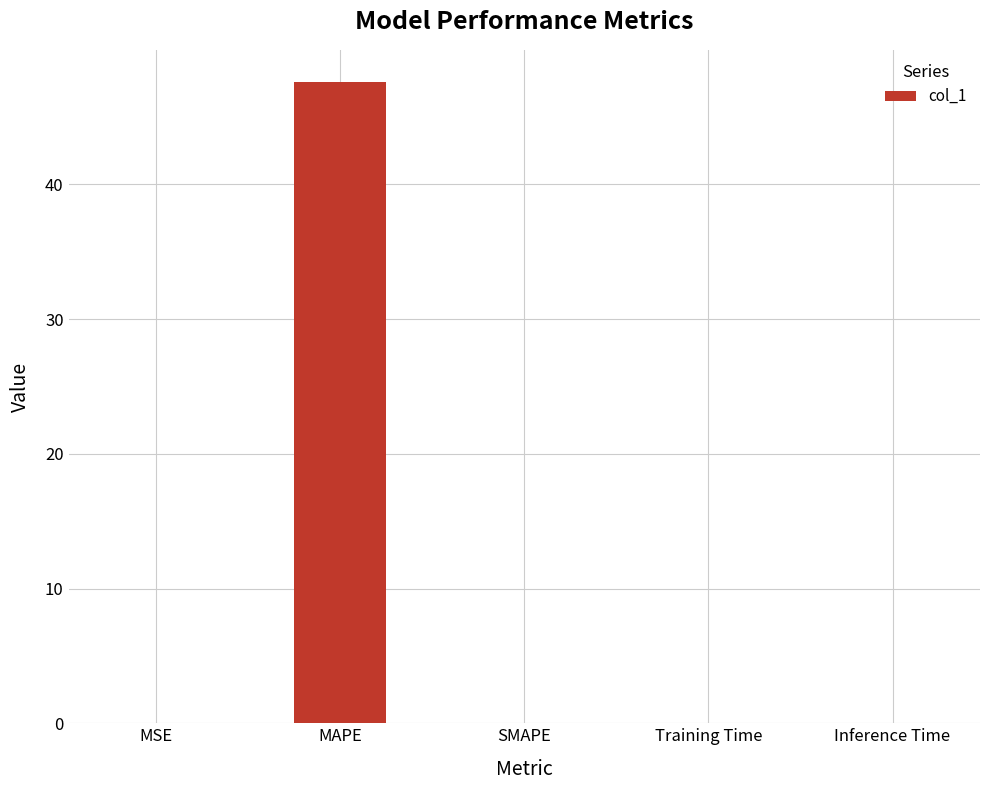

Is it true that the value at MAPE is 70.5?

False